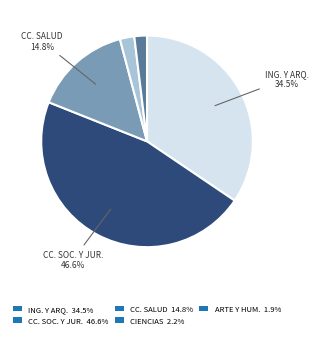

How many slices are in this pie chart?

5